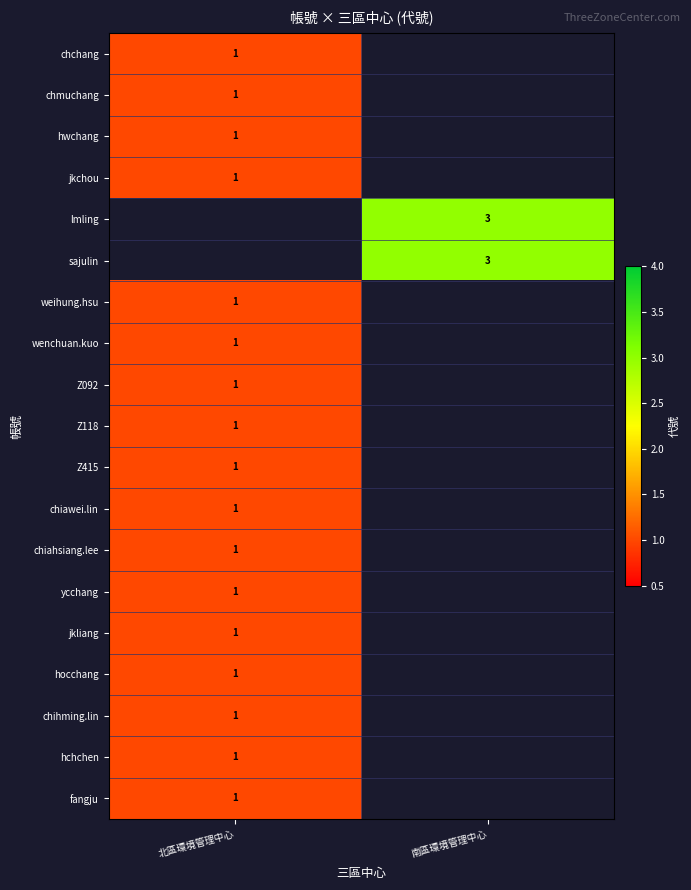

Is it true that hchchen equals 1 at 北區環境管理中心?

True